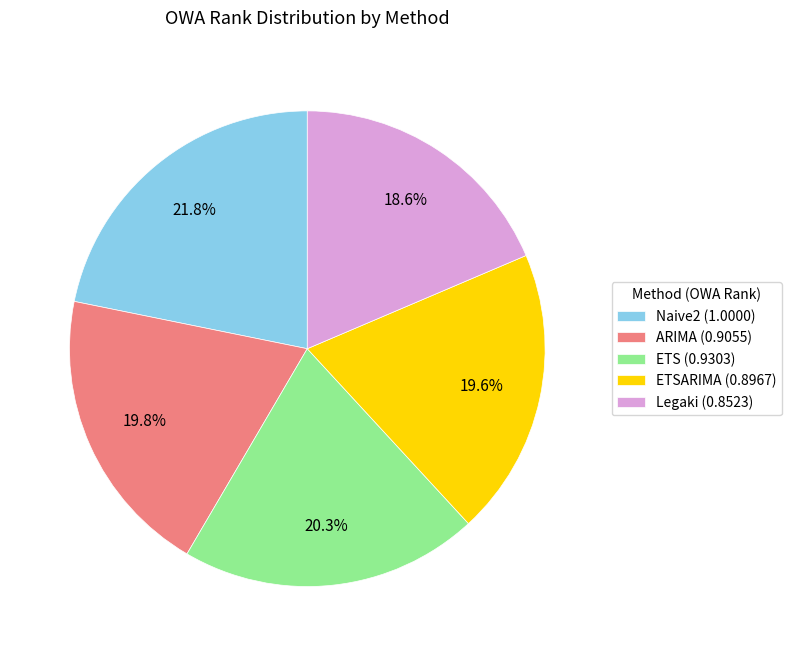

Does Naive2 (1.0000) account for over 50% of the chart?

No